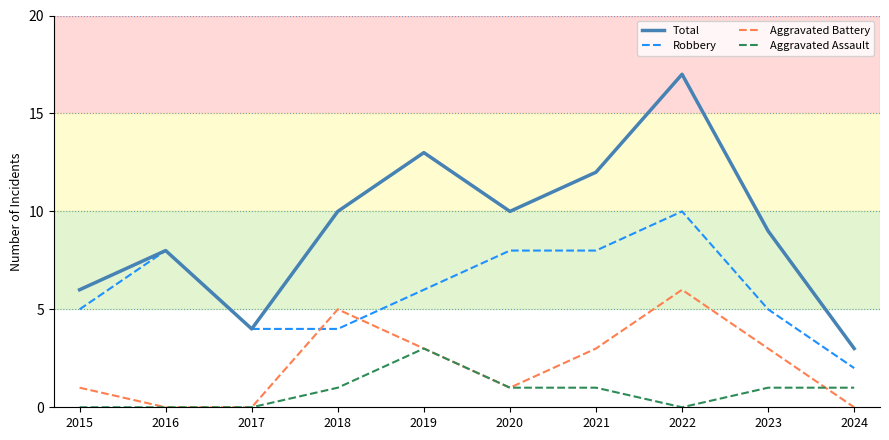

Rank the series by their maximum value, from highest to lowest.

Total, Robbery, Aggravated Battery, Aggravated Assault